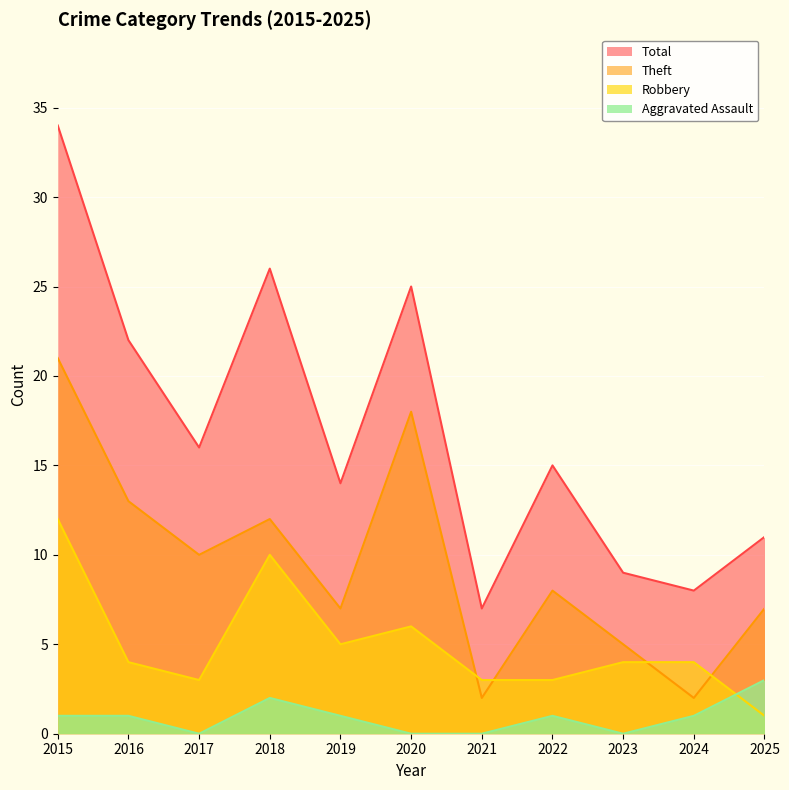

Reading left to right, transcribe all the data shown in this chart.

Aggravated Assault: 2015=1	2016=1	2017=0	2018=2	2019=1	2020=0	2021=0	2022=1	2023=0	2024=1	2025=3
Robbery: 2015=12	2016=4	2017=3	2018=10	2019=5	2020=6	2021=3	2022=3	2023=4	2024=4	2025=1
Theft: 2015=21	2016=13	2017=10	2018=12	2019=7	2020=18	2021=2	2022=8	2023=5	2024=2	2025=7
Total: 2015=34	2016=22	2017=16	2018=26	2019=14	2020=25	2021=7	2022=15	2023=9	2024=8	2025=11